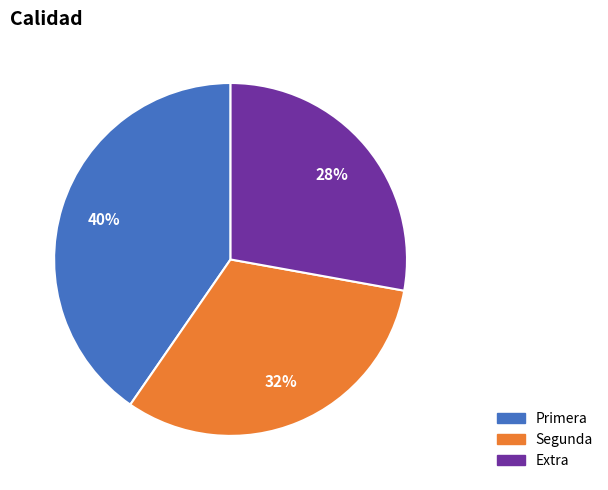

Which has a higher value, Segunda or Primera?

Primera